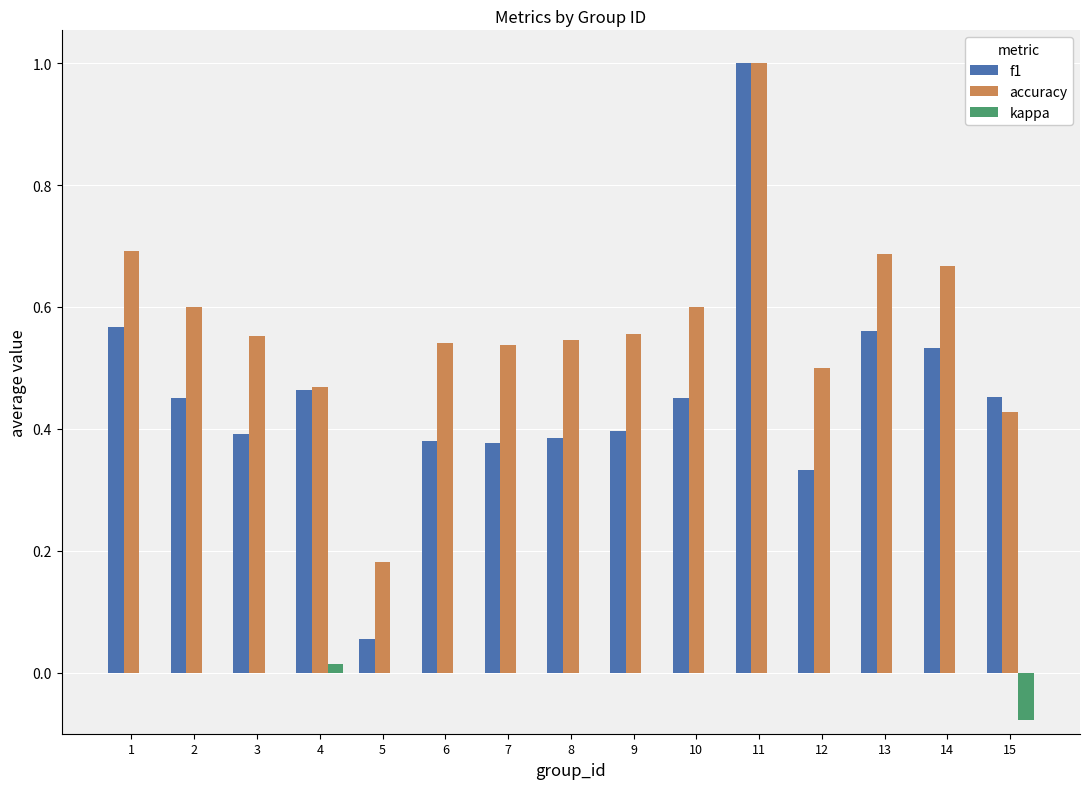

Between 10 and 15, which series saw the biggest shift?

accuracy